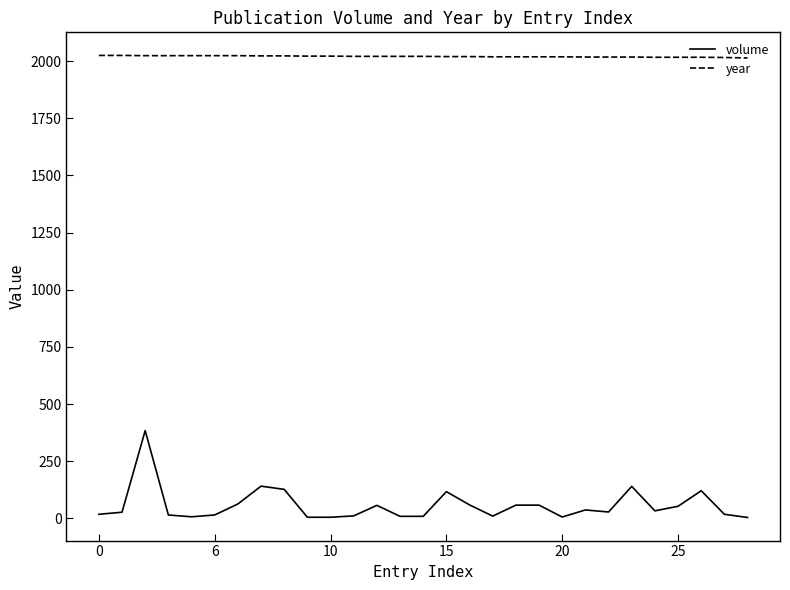

Rank the series by their maximum value, from lowest to highest.

volume, year